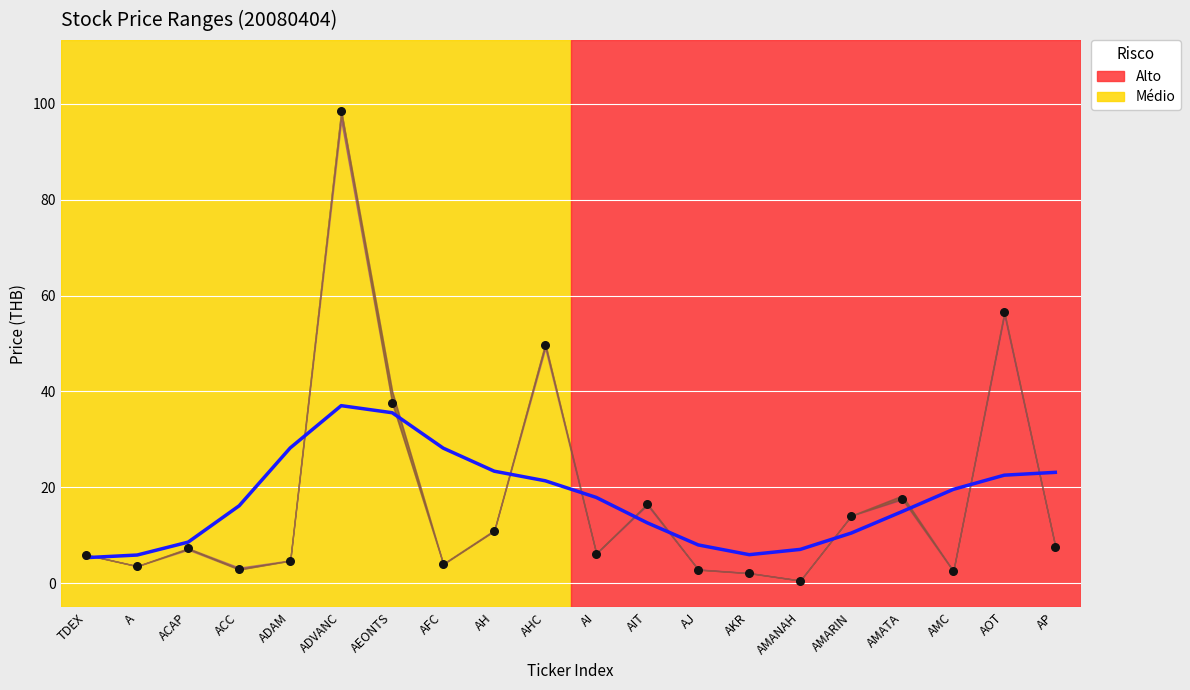

At how many categories does at least one series exceed 46?

3